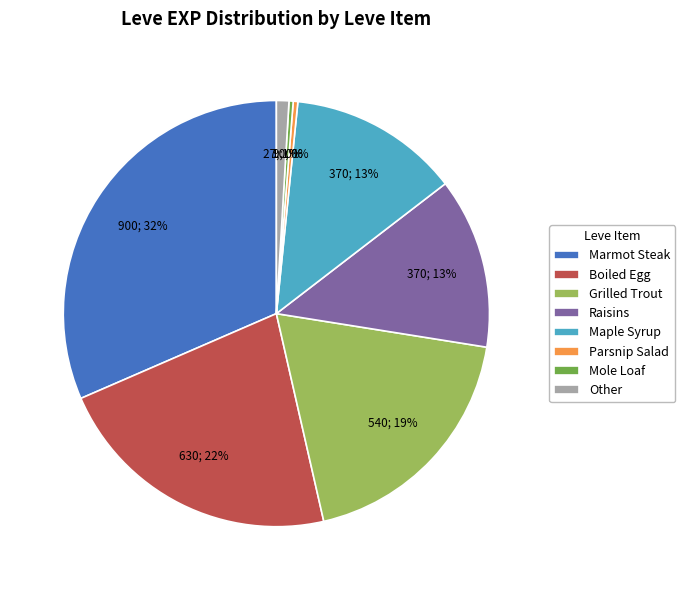

True or false: Other accounts for 11% of the total.

False